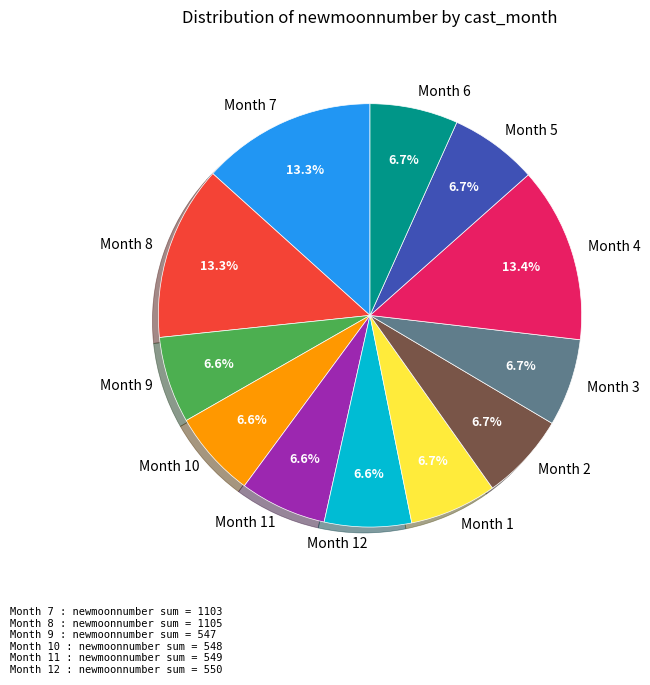

What is the total percentage of Month 3 and Month 9?

13.3%